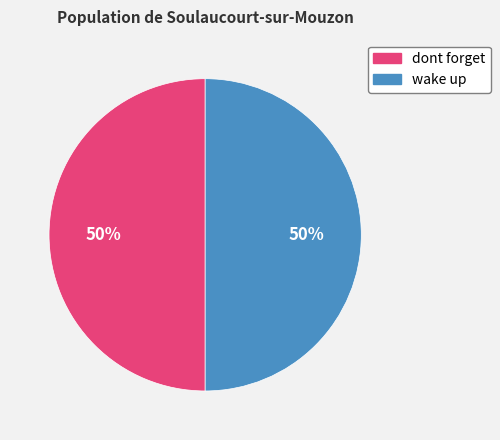

Approximately how many times larger is the value at dont forget compared to wake up?

1.0